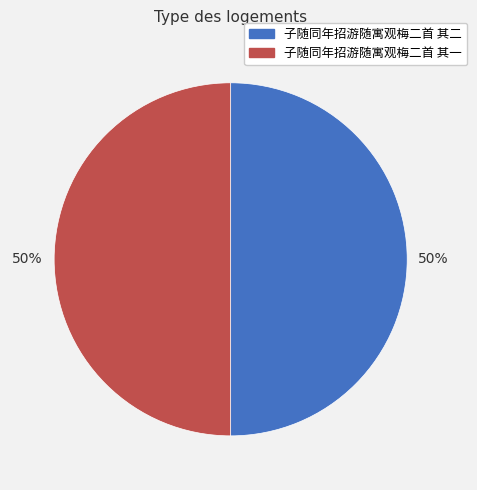

What percentage is NOT represented by 子随同年招游随寓观梅二首 其二?

50.0%